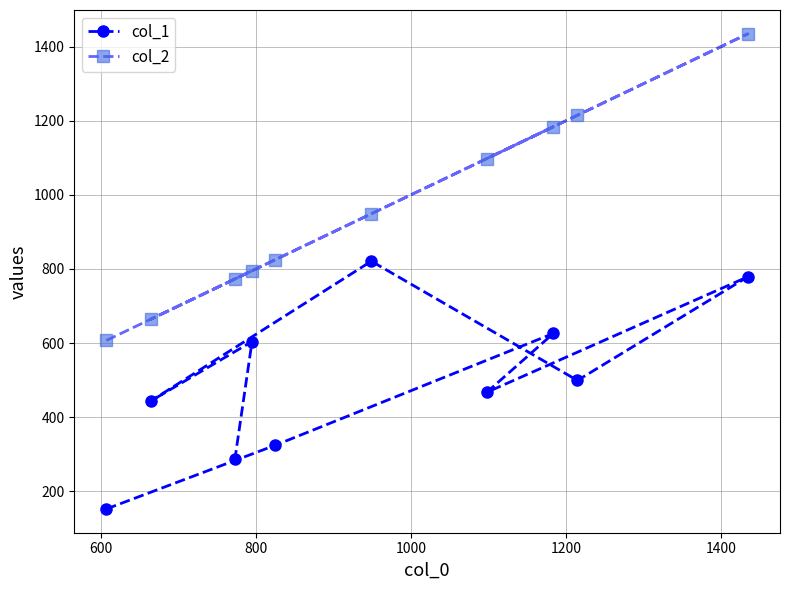

What is the maximum value shown in the chart?

1435